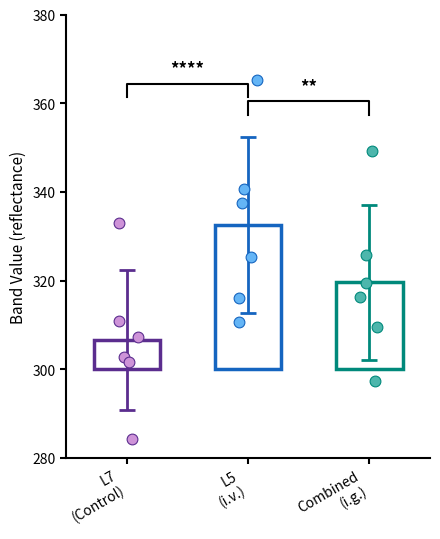

Which series has the widest spread of Y values?

L5